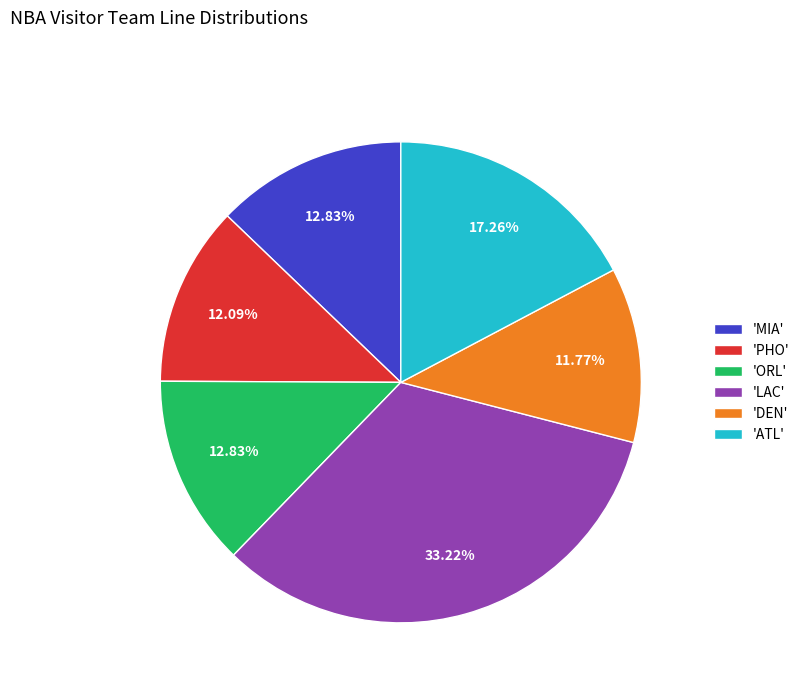

How many segments does this pie chart have?

6